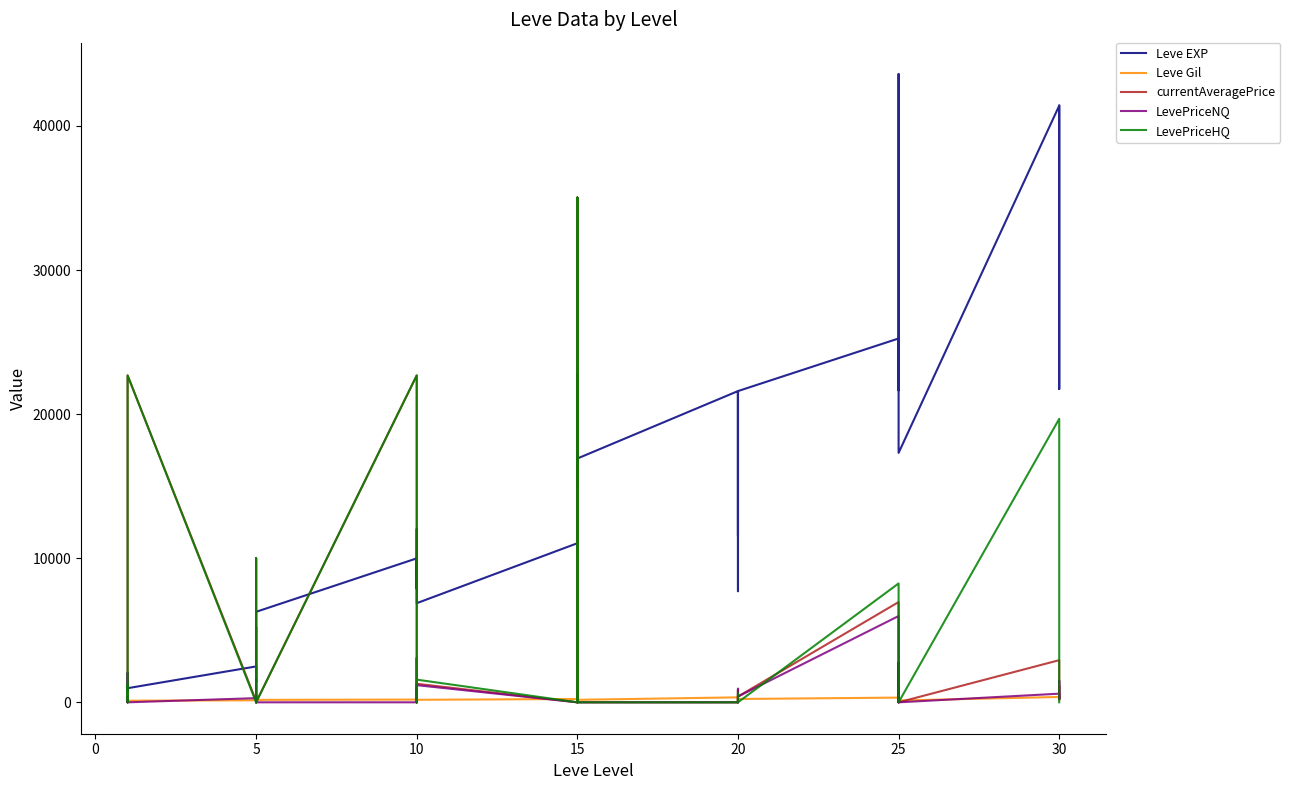

Is it true that Leve Gil equals 230.0 at 15?

True